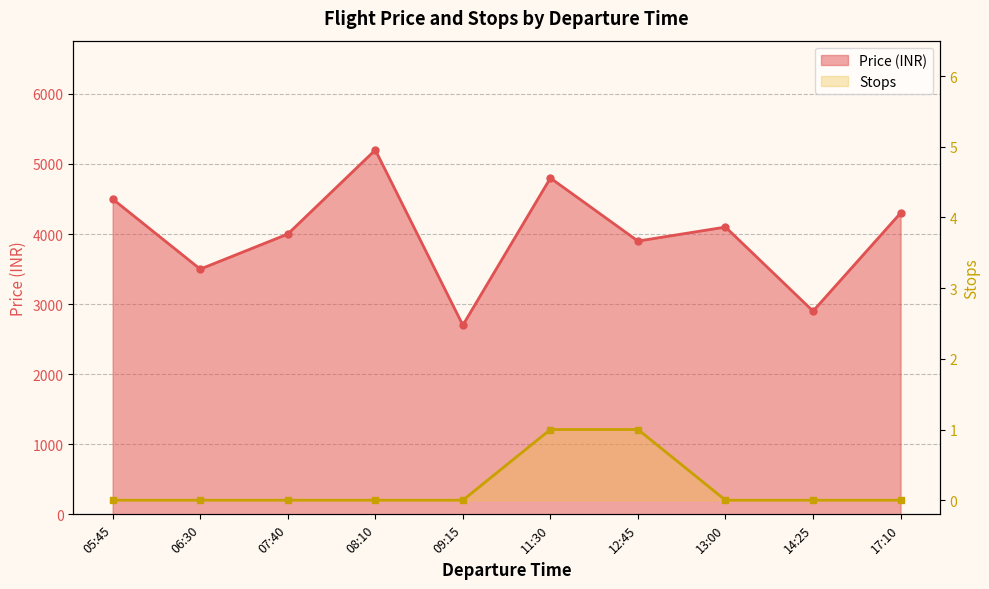

What is the label of the 1st point from the right?

17:10